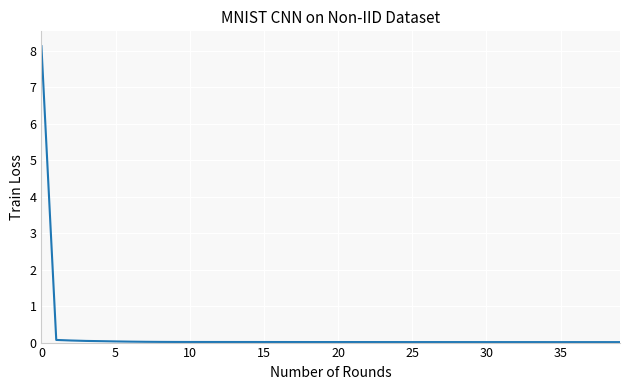

What is the greatest value displayed?

8.1